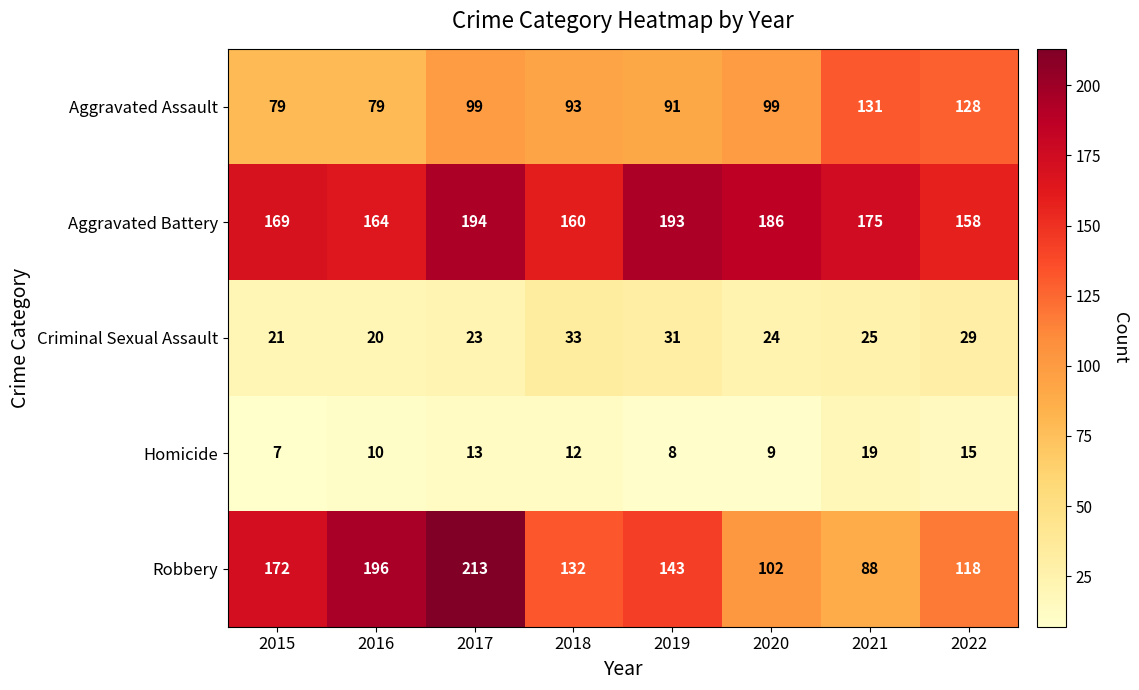

Which category has the lowest value in the Aggravated Battery series?

2022